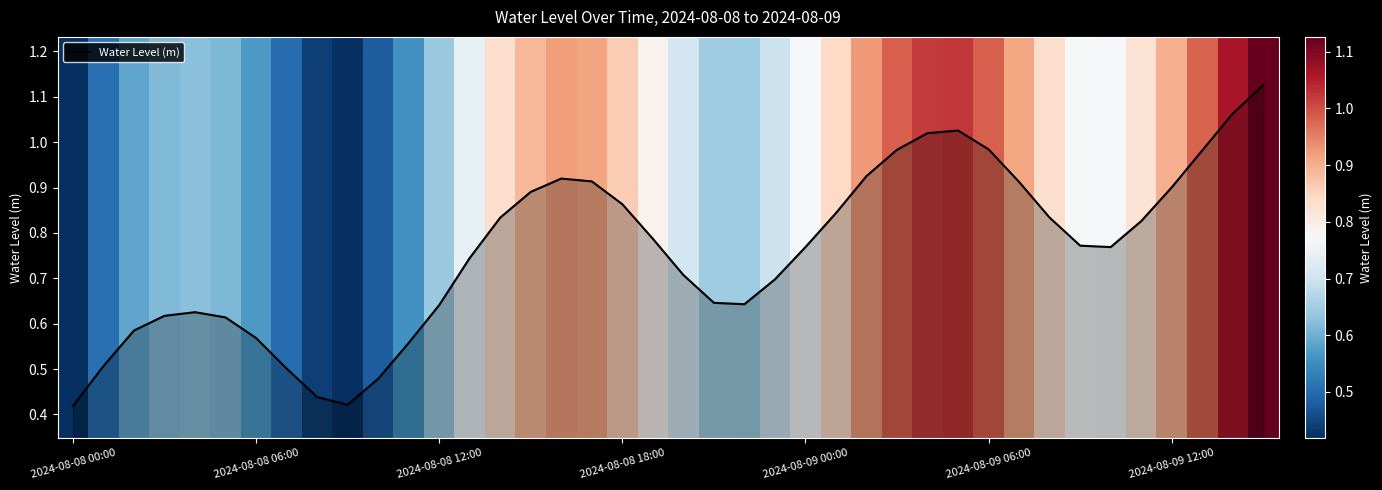

What is the difference between the values at 33 and 30?

0.2